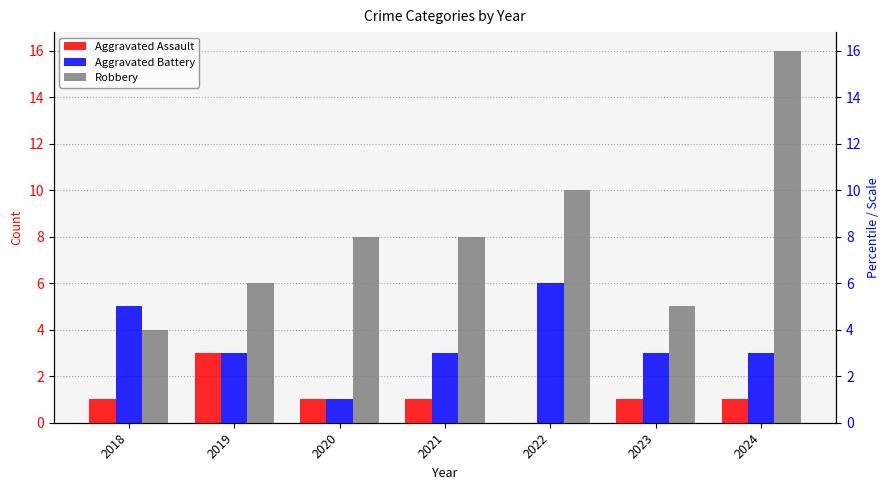

What is the value of the Aggravated Assault bar at the 7th from the left?

1